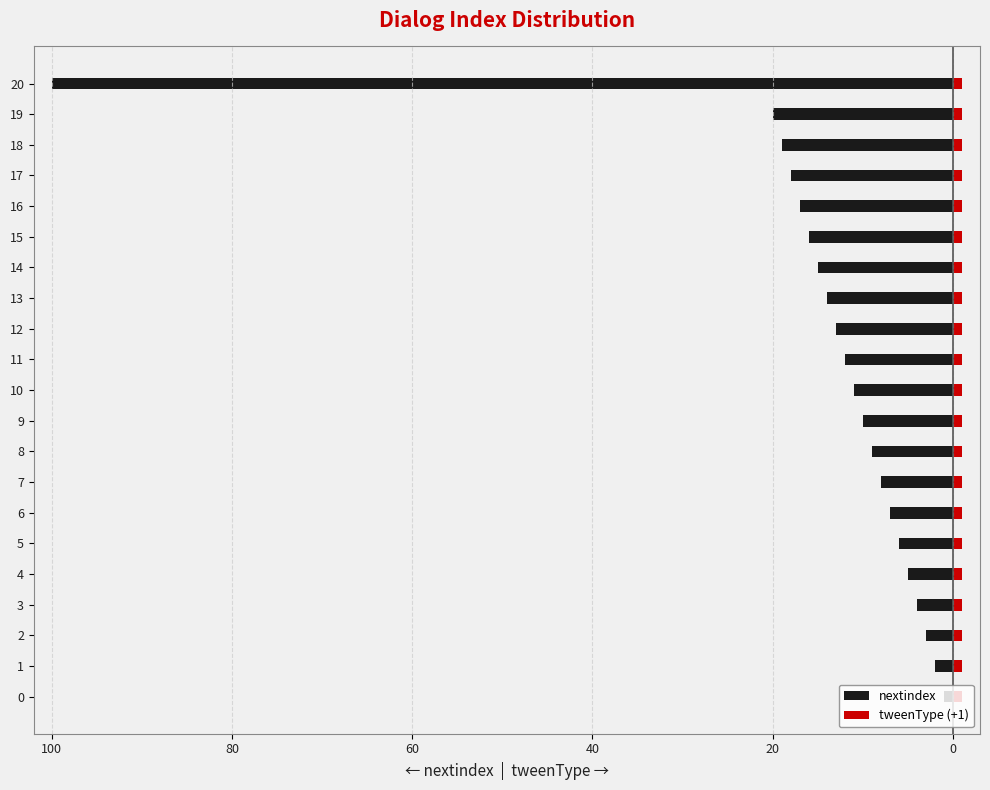

How many bars are there in total?

42